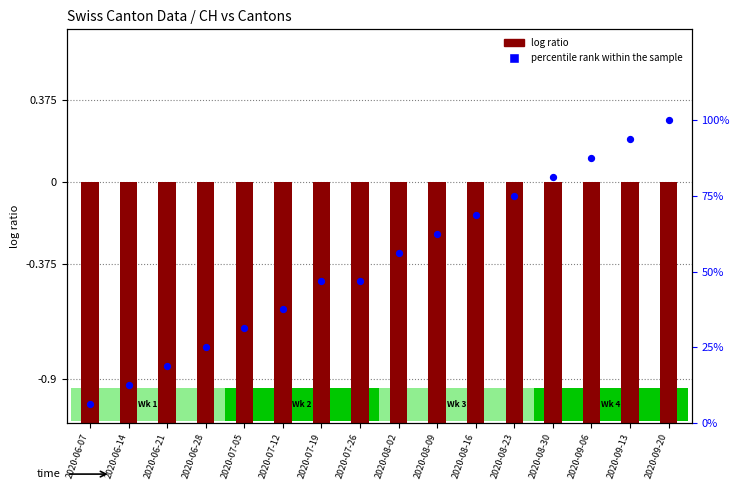

Which series reaches the minimum Y coordinate?

log ratio